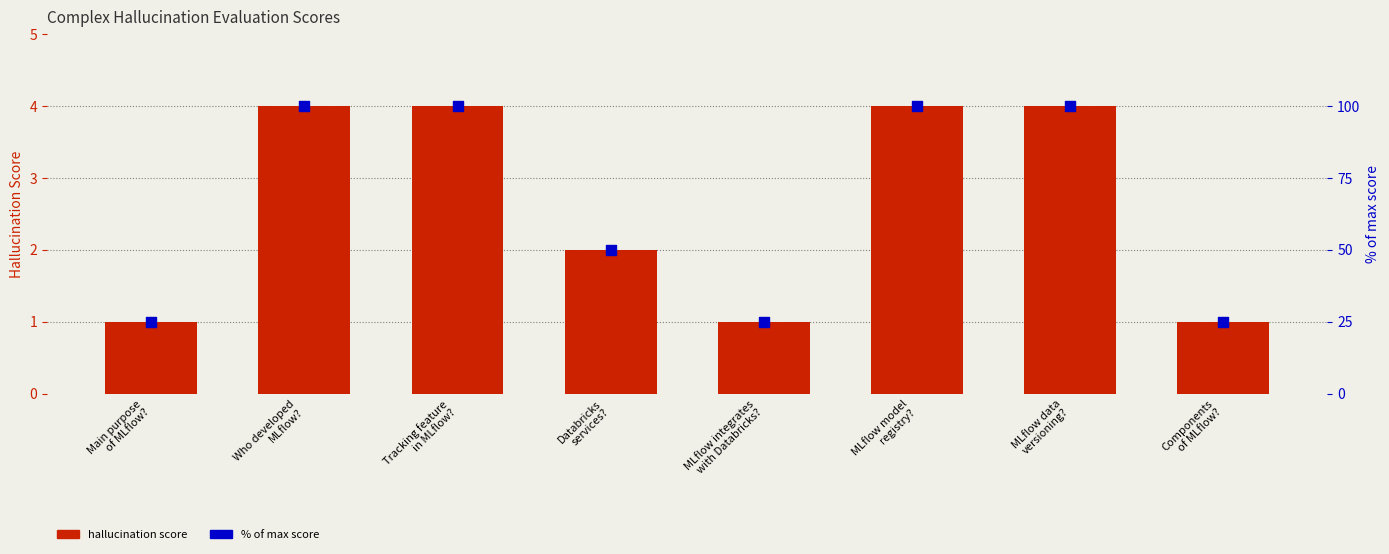

Which series has the largest total across all categories?

% of max score